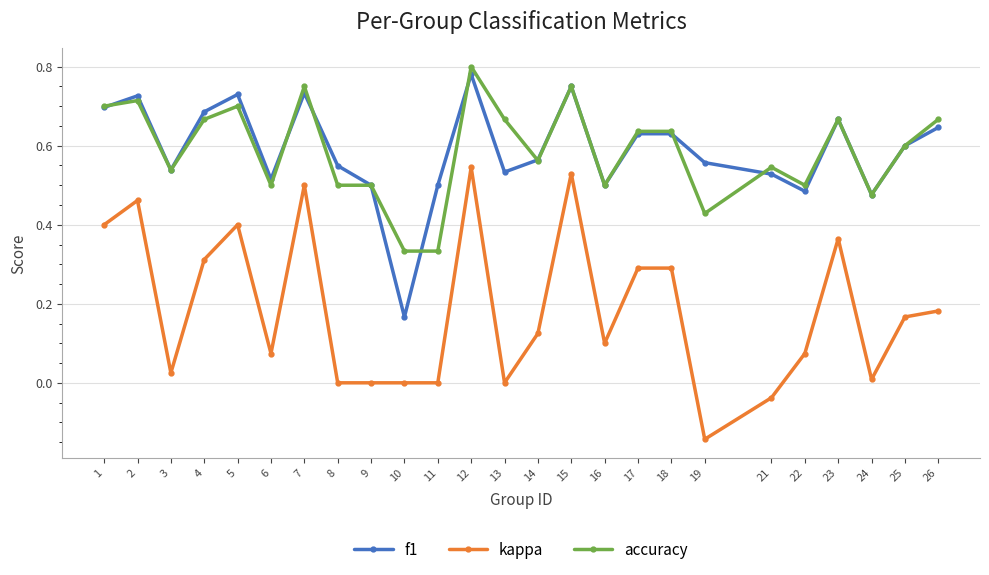

True or false: f1 has more than 2 interior local peaks.

True